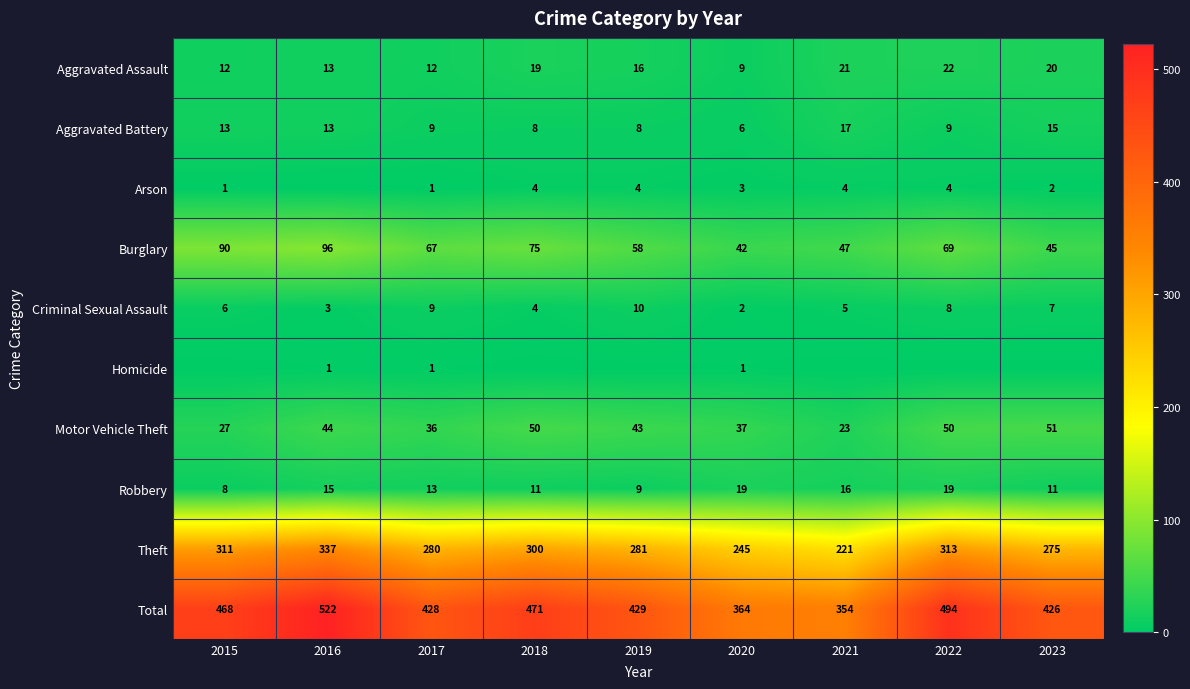

What is the sum of all Aggravated Assault values?

144